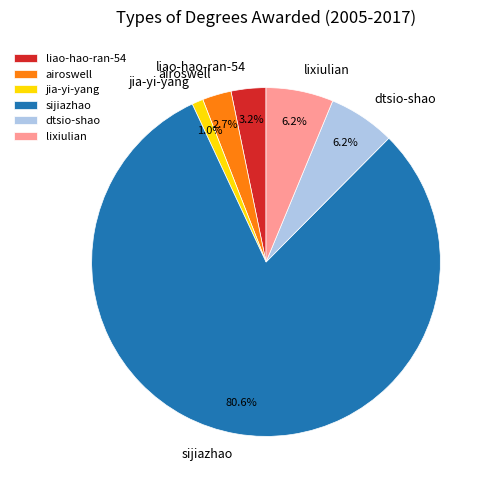

Count the number of slices in the pie.

6